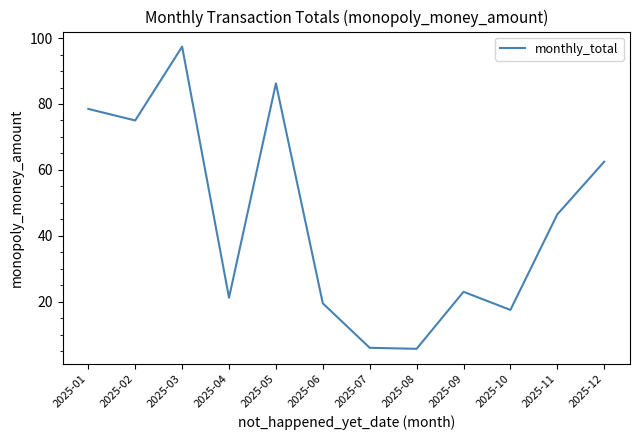

Between 2025-01 and 2025-09, which is larger?

2025-01